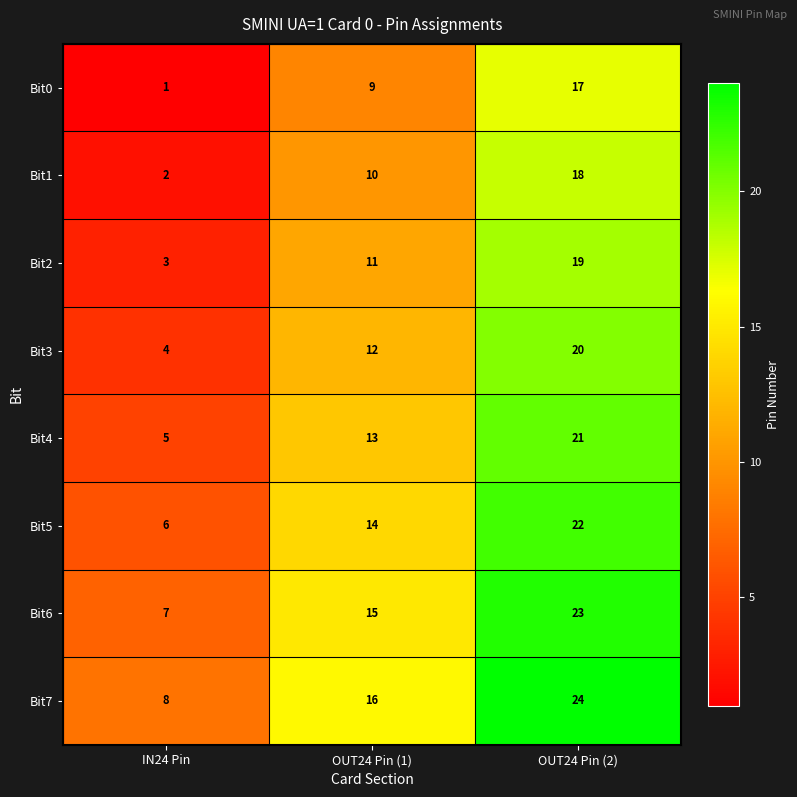

What is the difference between the highest and lowest values at IN24 Pin?

7